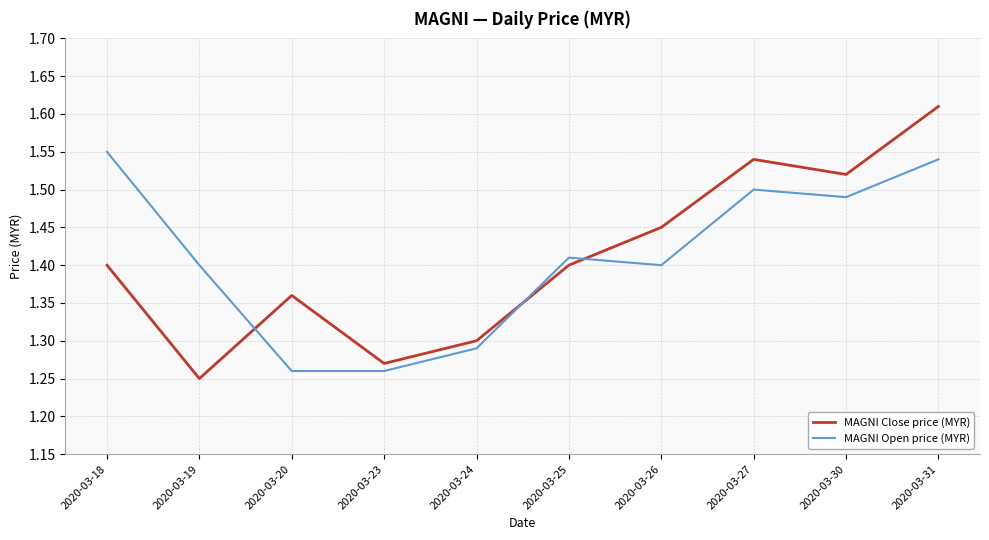

How many times do MAGNI Close price (MYR) and MAGNI Open price (MYR) cross each other?

3